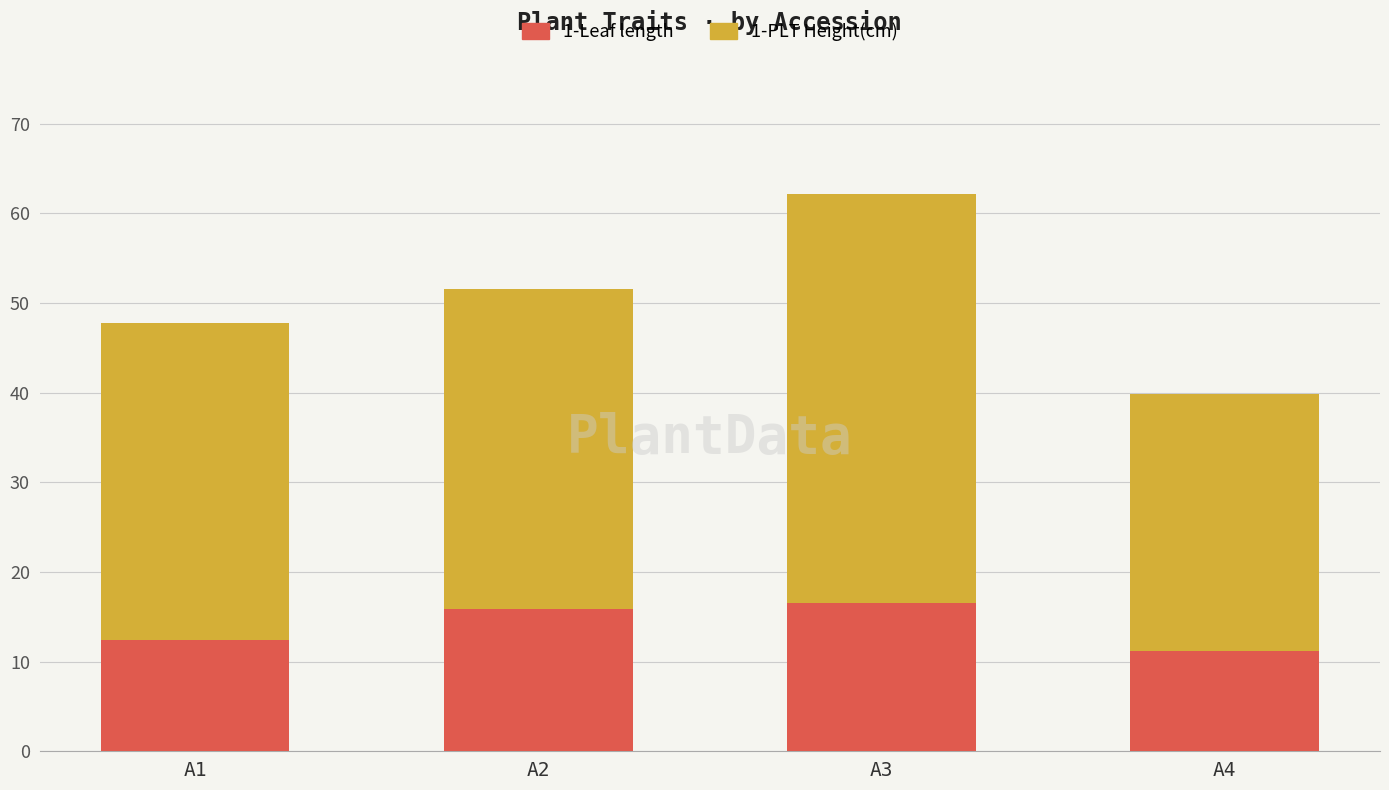

The value of 1-Leaf length at A2 is 15.8. True or false?

True